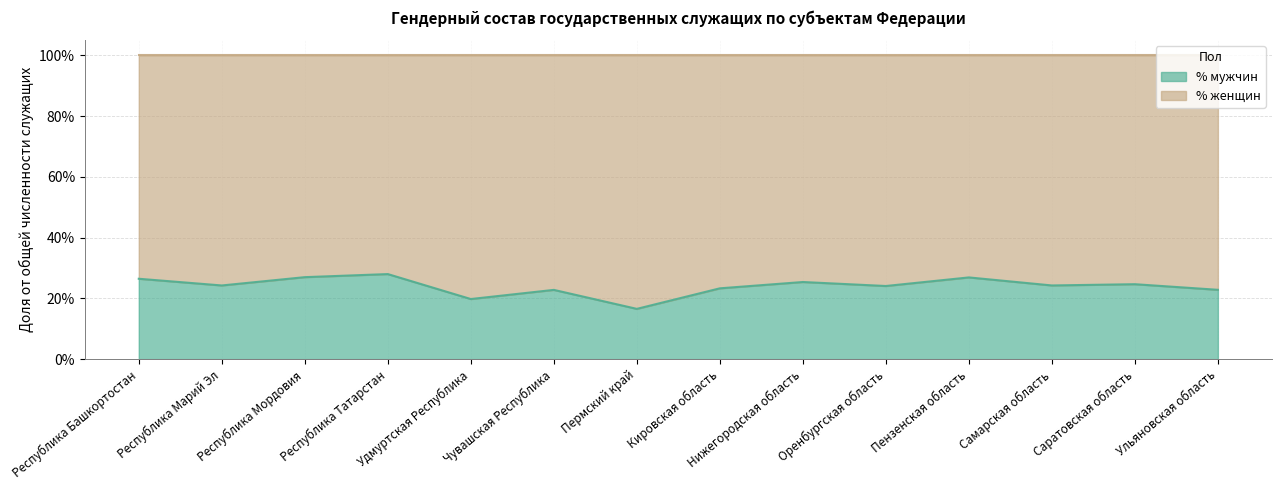

What is the difference between the maximum and second lowest values?

0.1